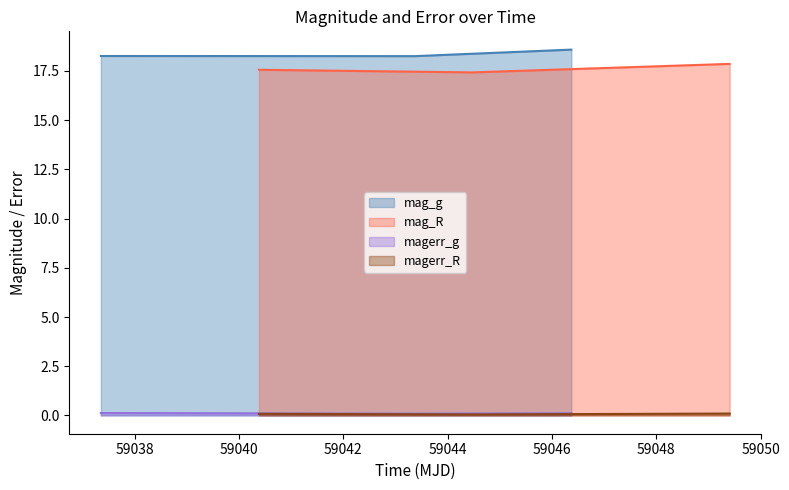

What is the minimum value for mag_g?

18.3